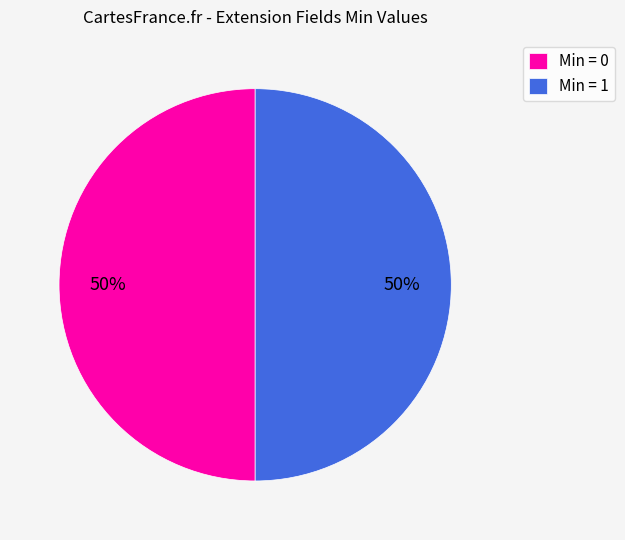

Is it true that Min = 1 is 37% of the pie?

False